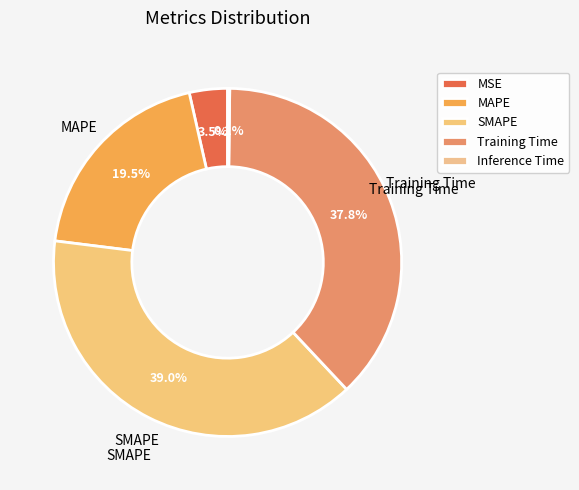

What is the change in value from MAPE to Training Time?

+0.9